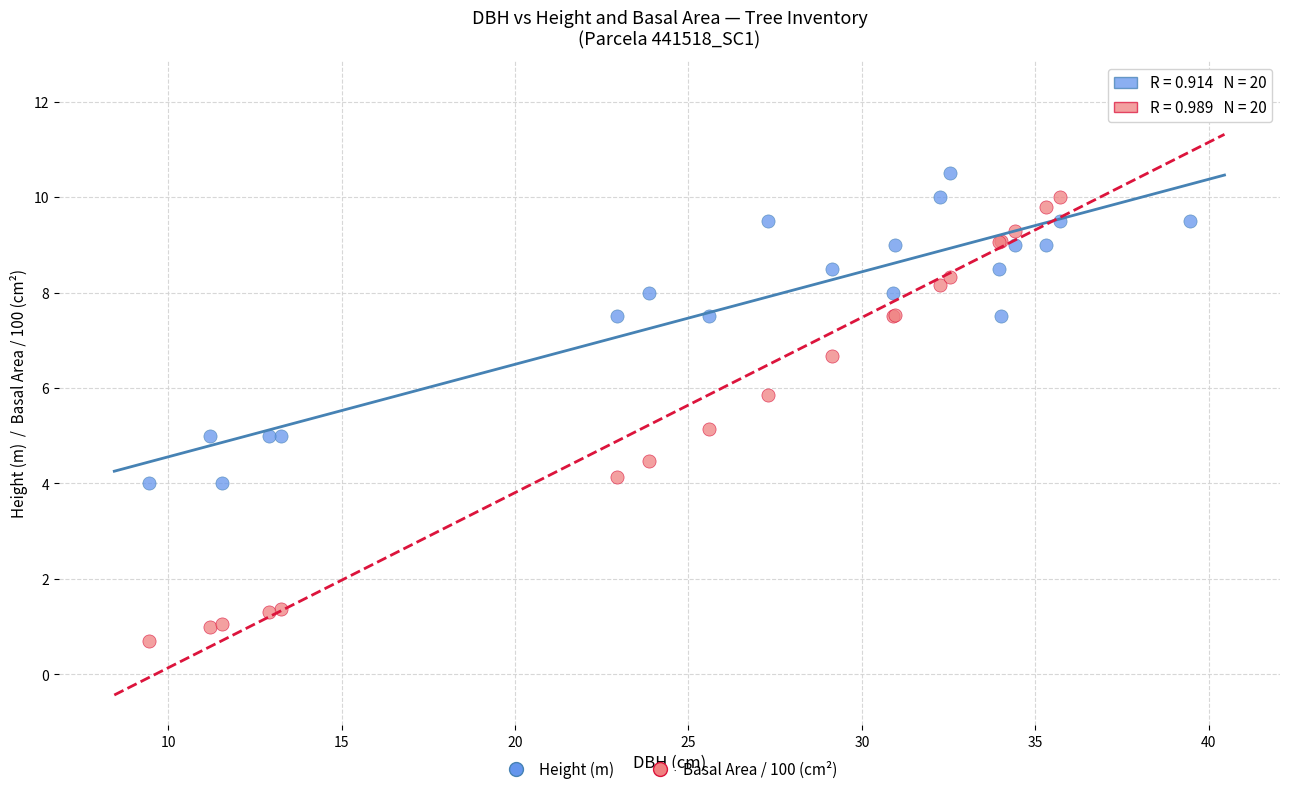

Across all series, what Y value is closest to 6?

5.9